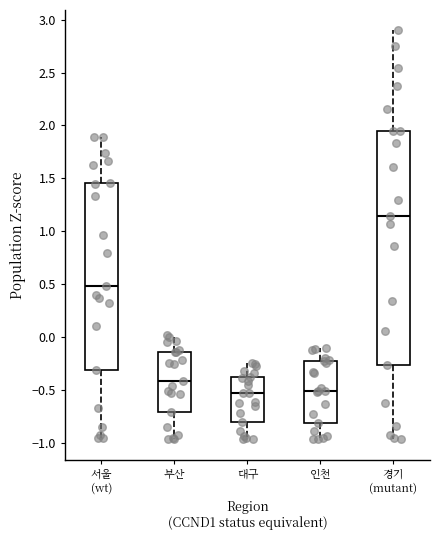

Reading left to right, transcribe this box plot: for each box, give where its median line is, the range the box spans, and where its two whiskers end, as read against the y-axis. The values are not printed on the chart, so give them approximately, as read against the axis.

서울 (wt): median 0.50, box -0.30 to 1.45, whiskers -0.95 to 1.90
부산: median -0.40, box -0.70 to -0.15, whiskers -0.95 to 0.00
대구: median -0.55, box -0.80 to -0.40, whiskers -0.95 to -0.25
인천: median -0.50, box -0.80 to -0.20, whiskers -0.95 to -0.10
경기 (mutant): median 1.15, box -0.25 to 1.95, whiskers -0.95 to 2.90